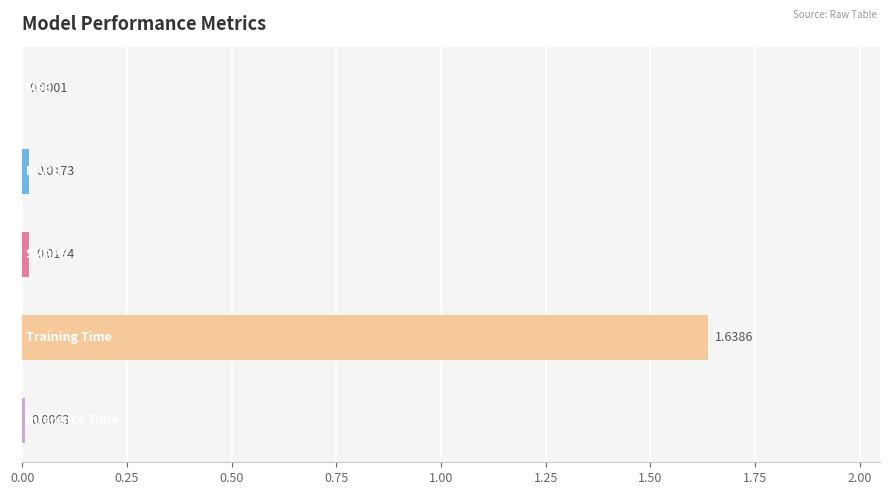

Count the number of categories in the chart.

5